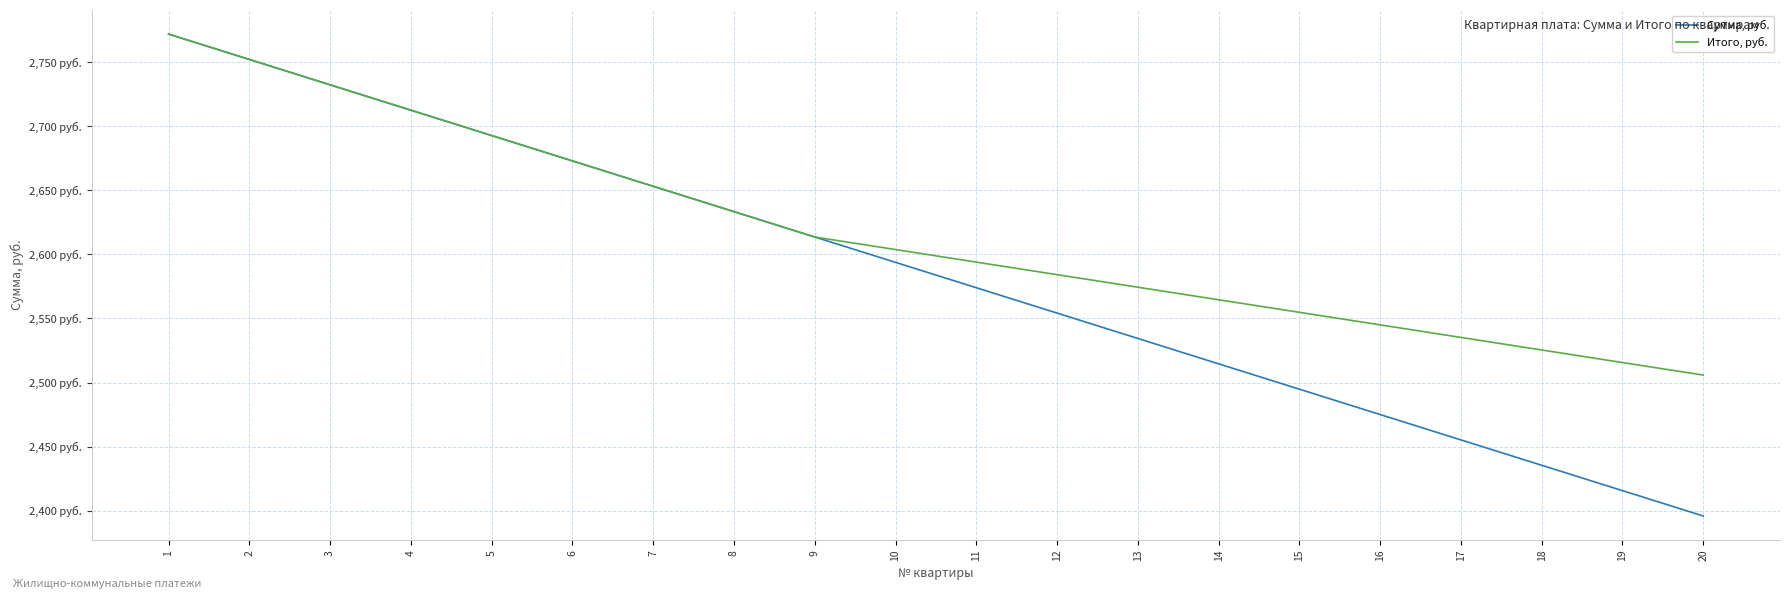

True or false: Сумма, руб. has more than 1 interior local peaks.

False